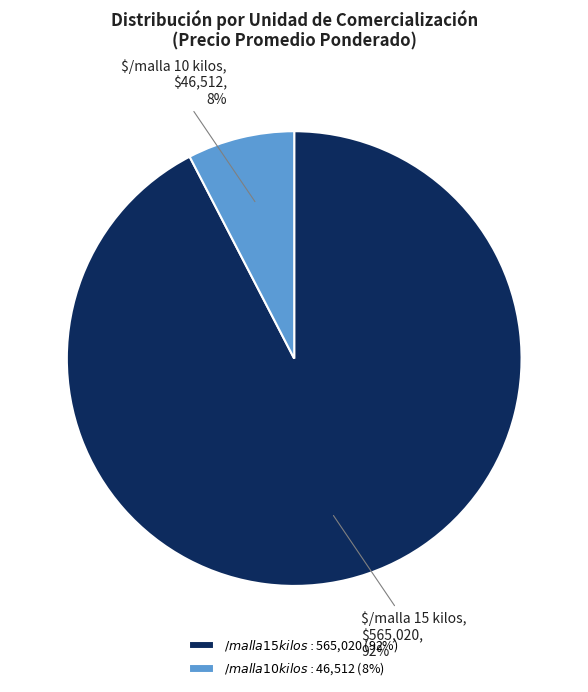

To the nearest percent, what is the average slice percentage?

50%